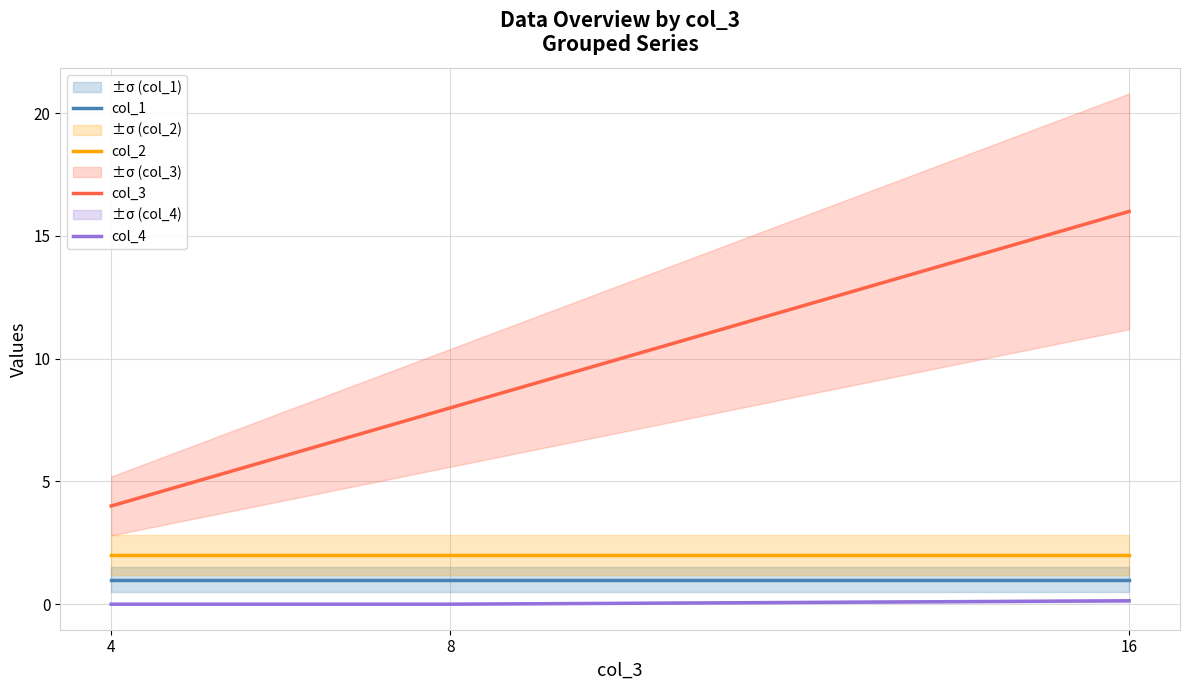

Which series has the largest total across all categories?

col_3